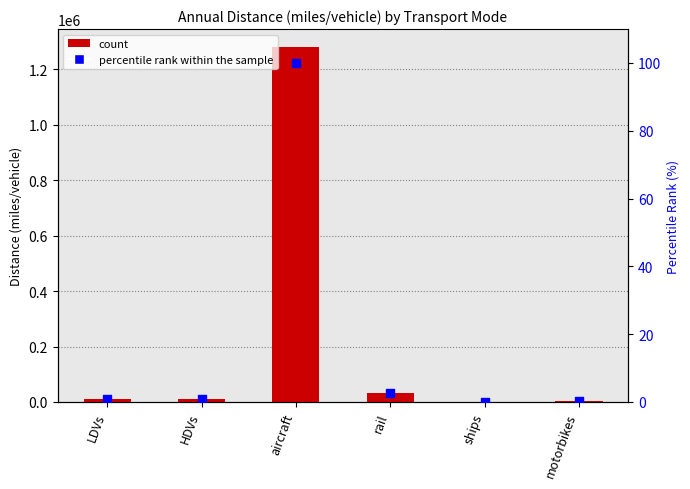

Which series has the largest Y range (max minus min)?

count